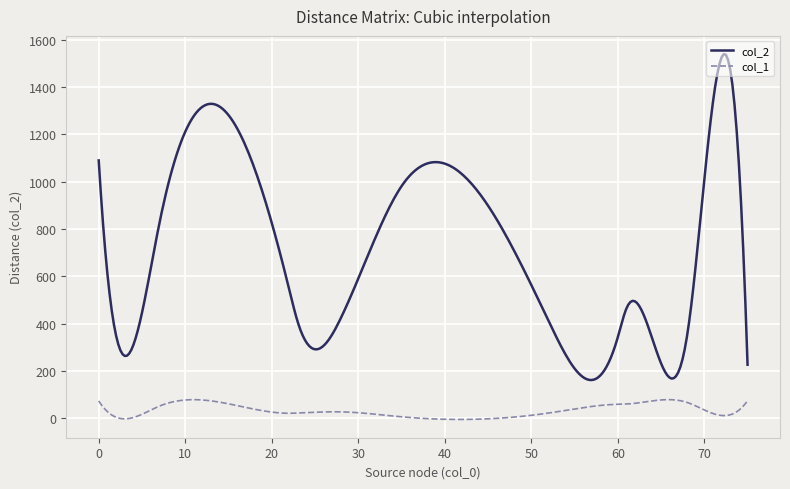

Which series has the largest total across all categories?

col_2